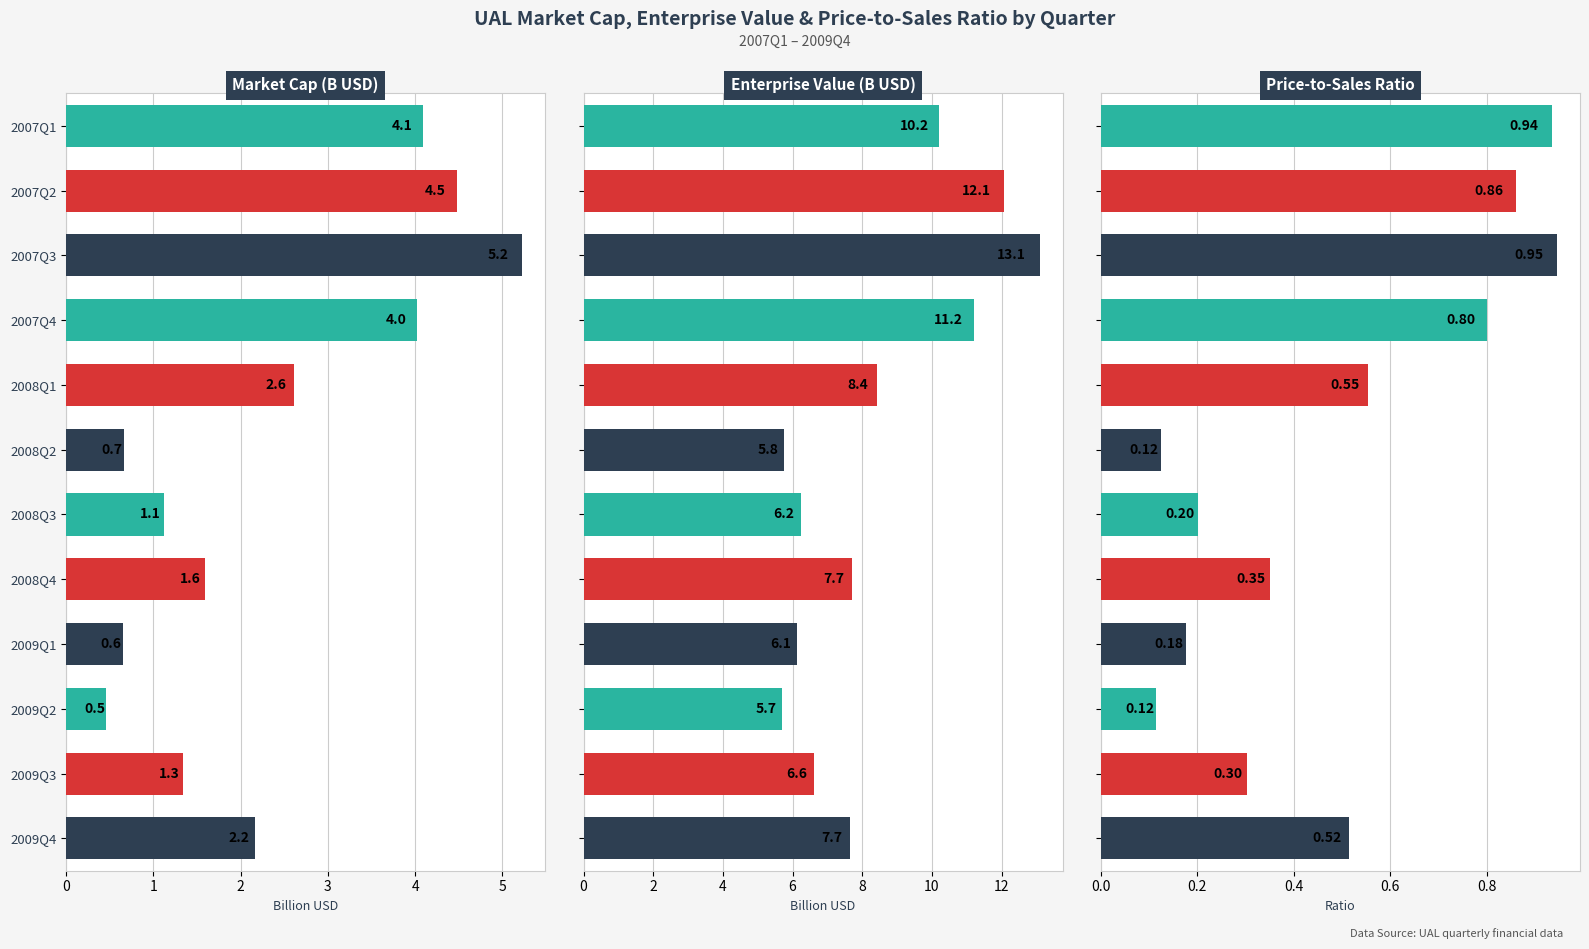

The value of priceToSalesRatio at 2007Q2 is 0.4. True or false?

False